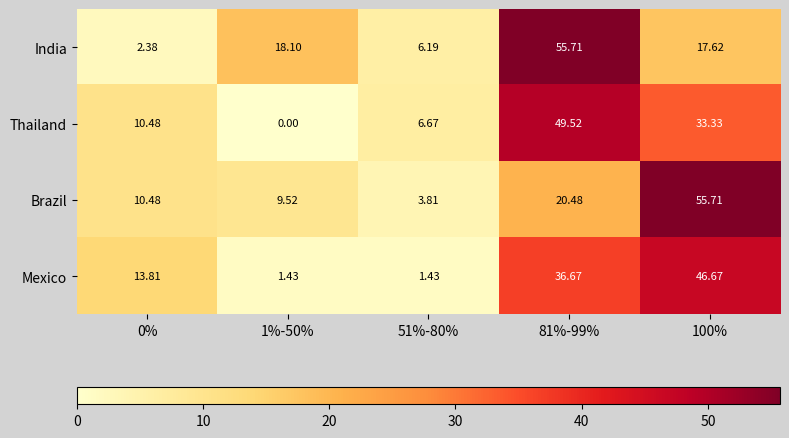

At 81%-99%, list the series in order from largest to smallest.

India, Thailand, Mexico, Brazil